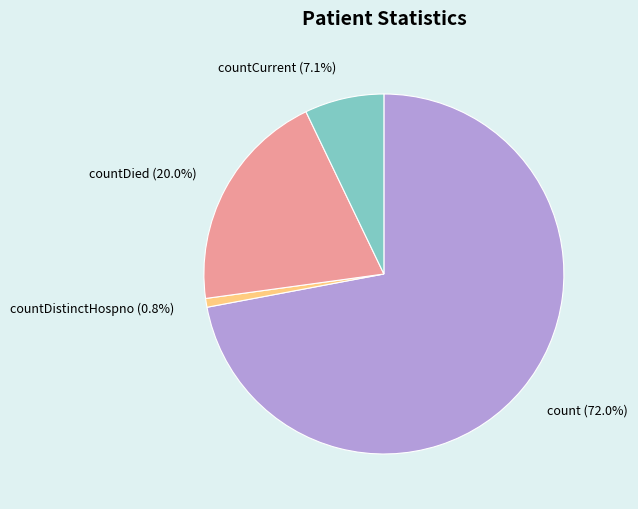

Is it true that countDied is 33% of the pie?

False